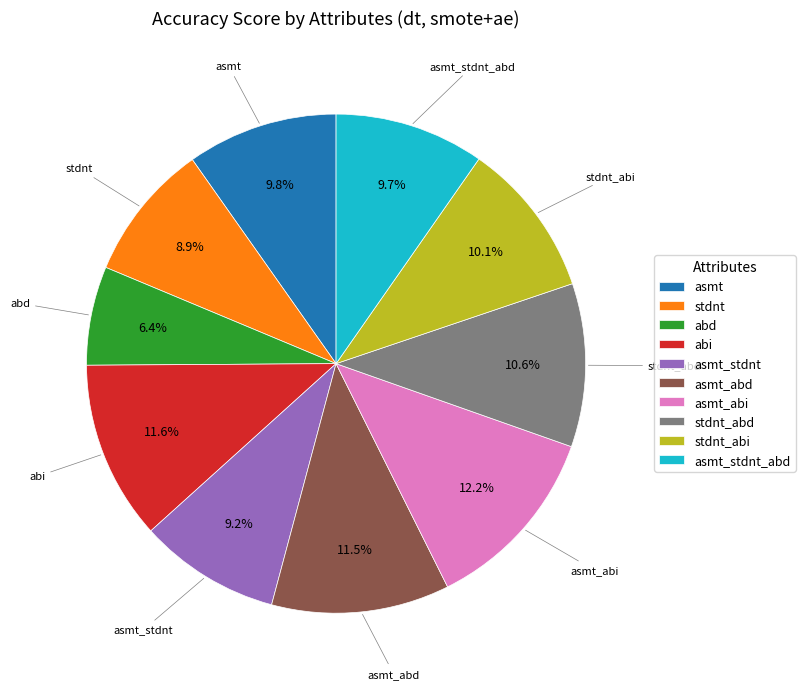

What is the smallest slice in the pie chart?

abd